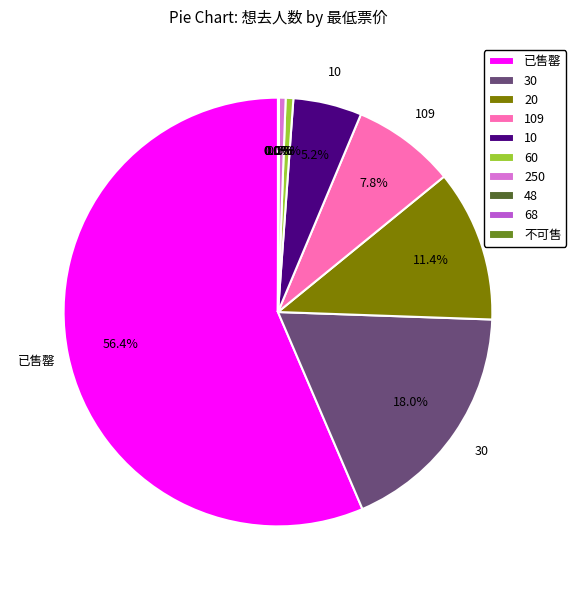

What is the majority slice?

已售罄